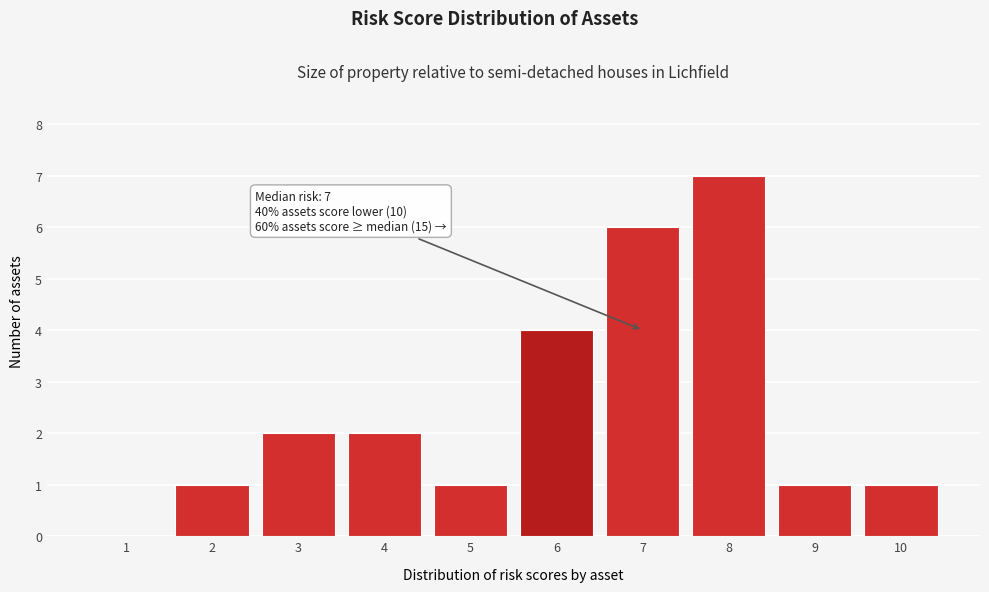

Reading left to right, transcribe all the data shown in this chart.

1=0	2=1	3=2	4=2	5=1	6=4	7=6	8=7	9=1	10=1